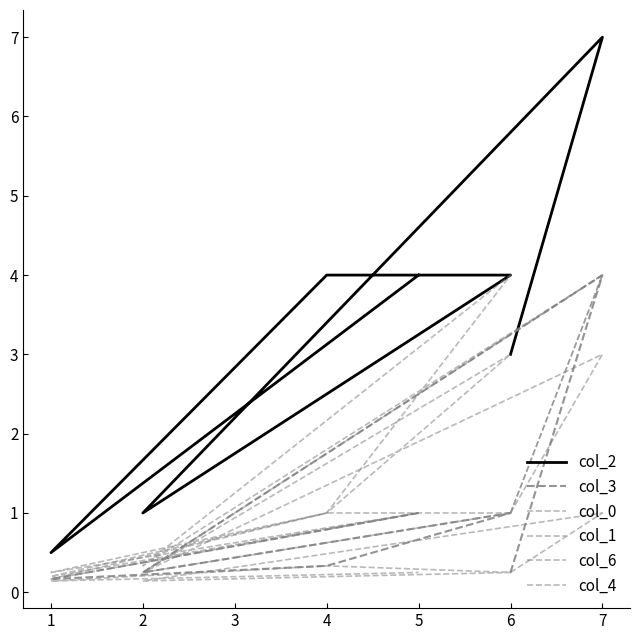

Which series has the largest total across all categories?

col_2